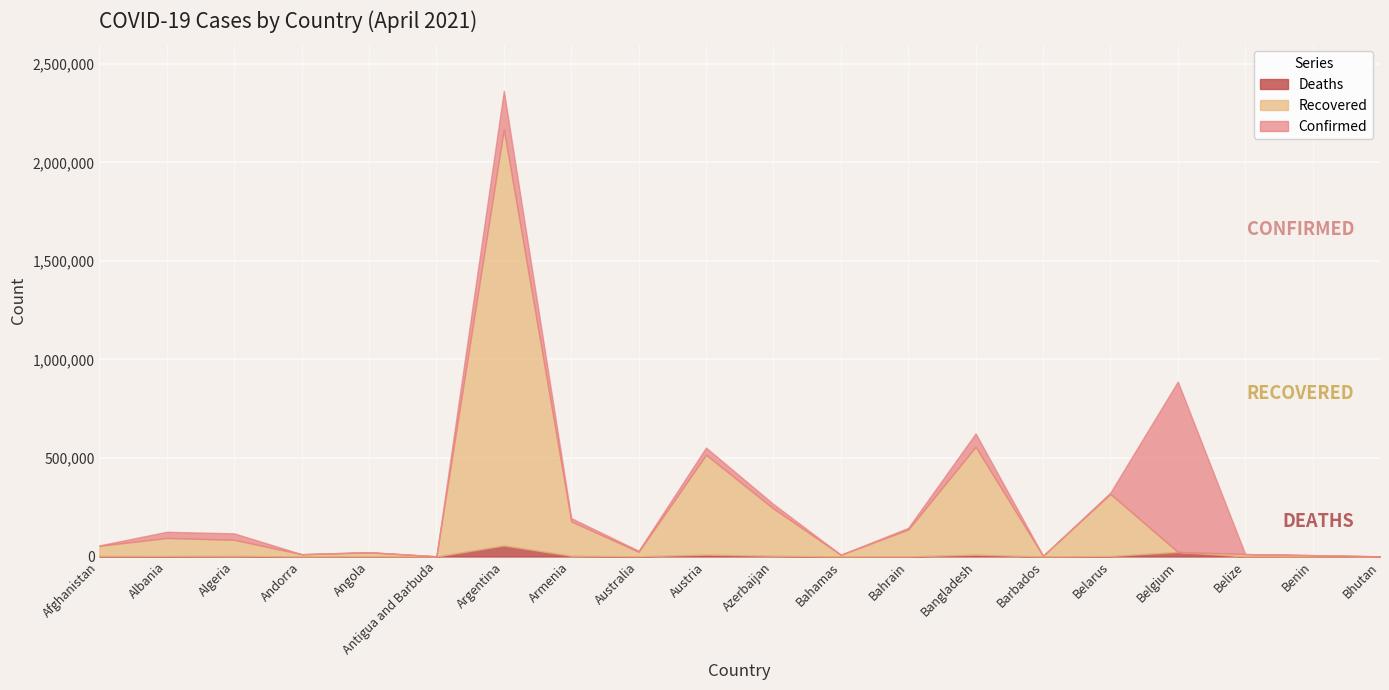

What is the label of the 3rd point from the left?

Algeria